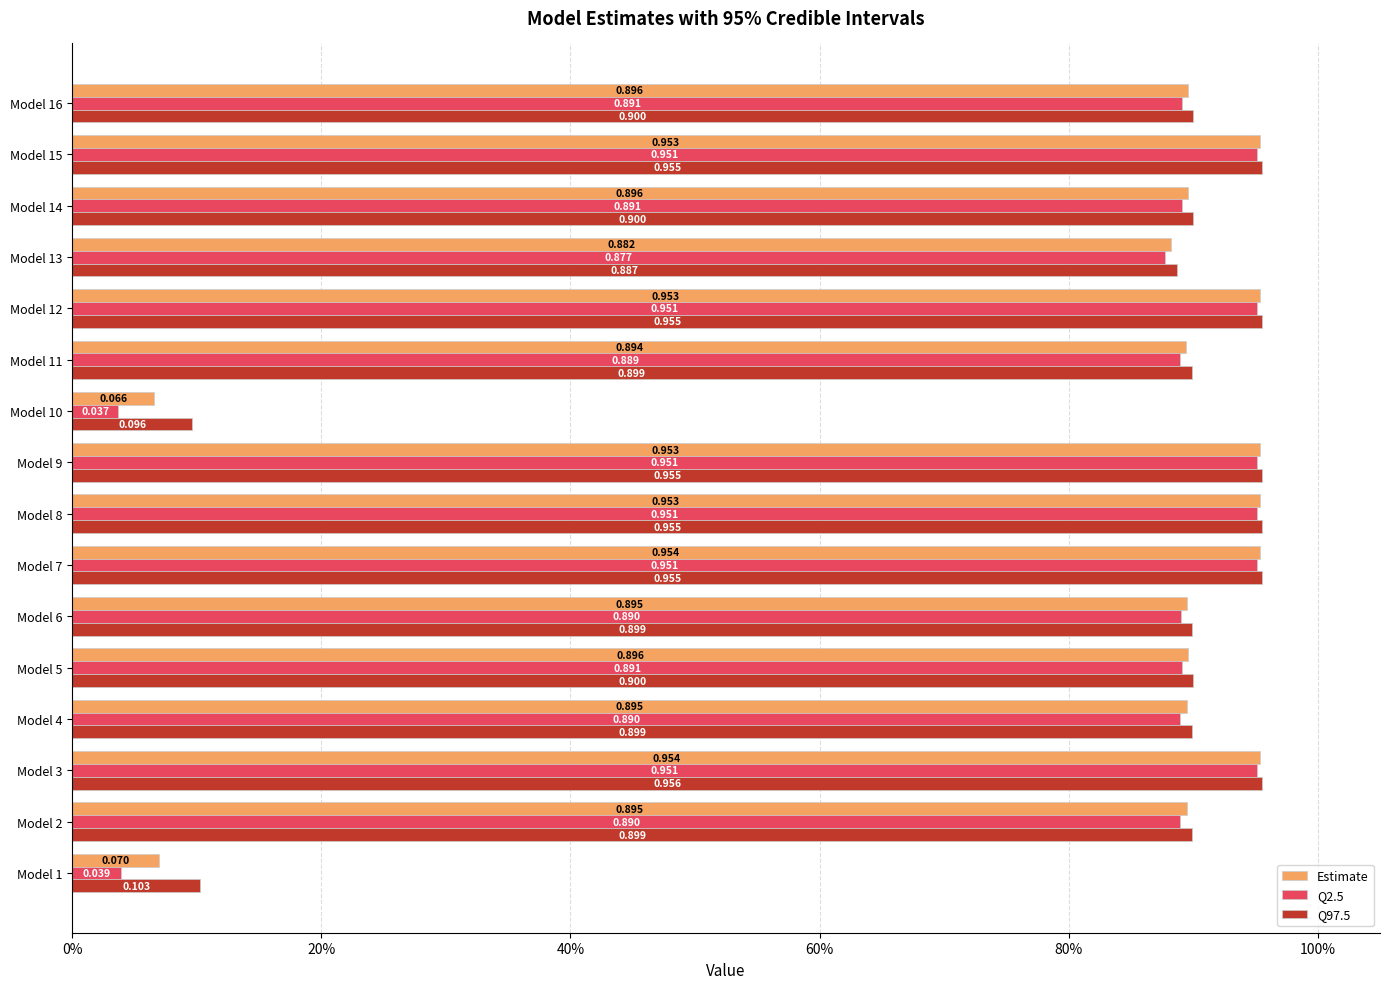

What is the highest value of the Q2.5 series?

1.0